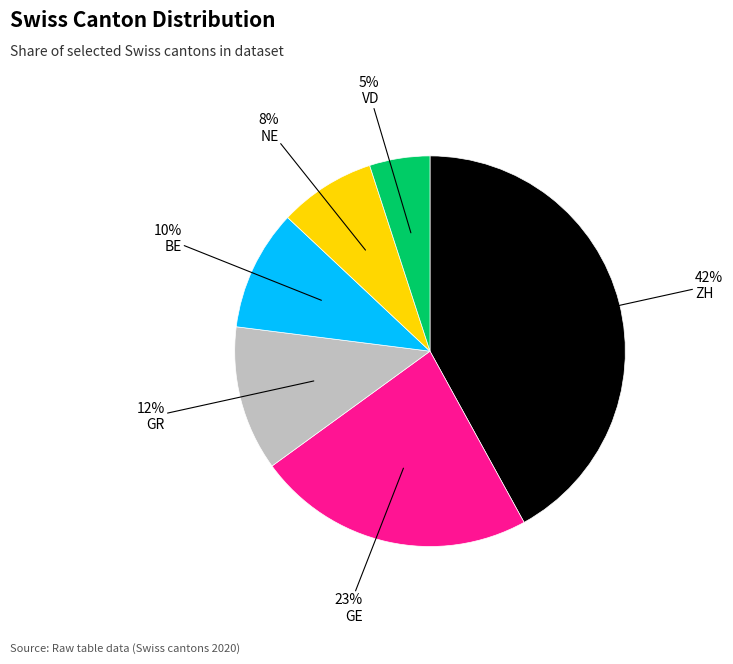

Is there a majority slice in this chart?

No